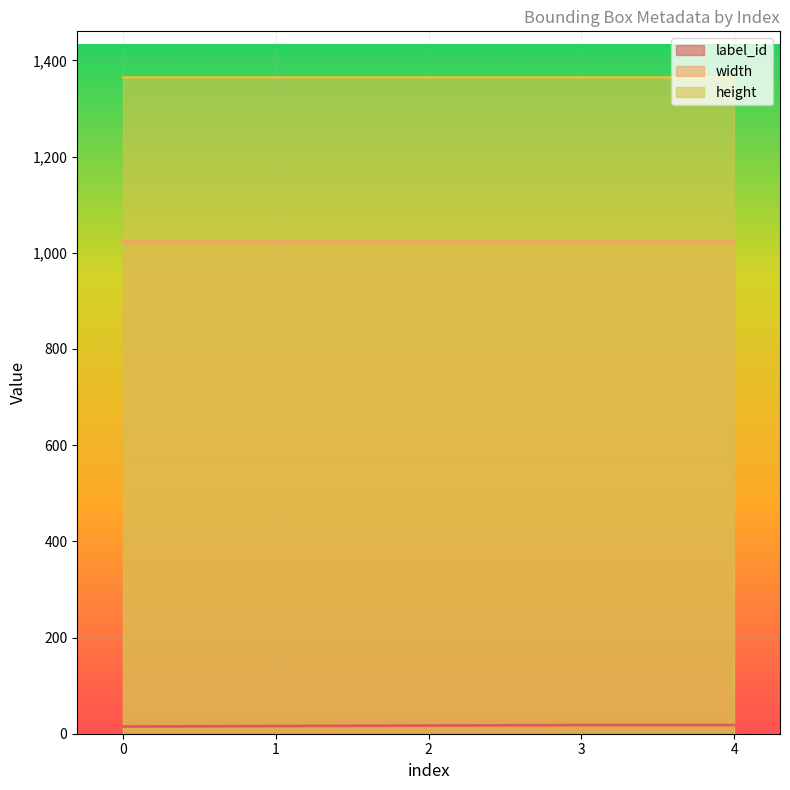

How many lines are shown in the chart?

3